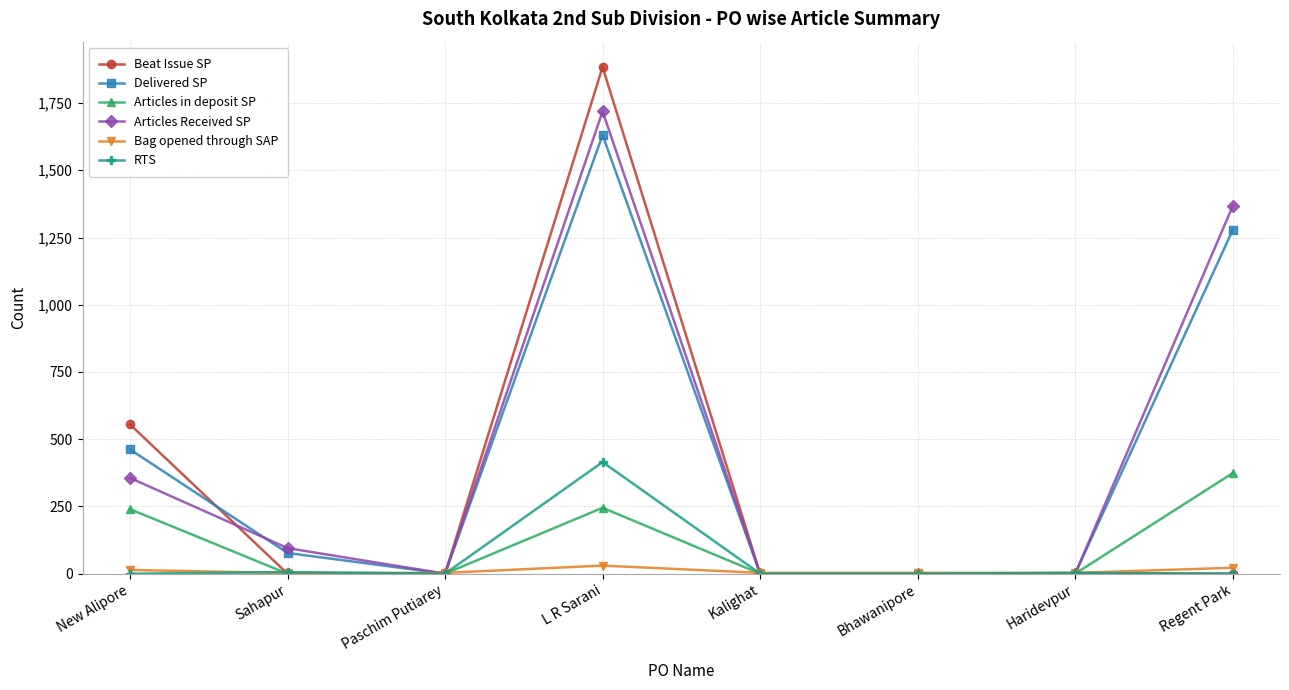

What are all the series names shown in the legend?

Beat Issue SP, Delivered SP, Articles in deposit SP, Articles Received SP, Bag opened through SAP, RTS